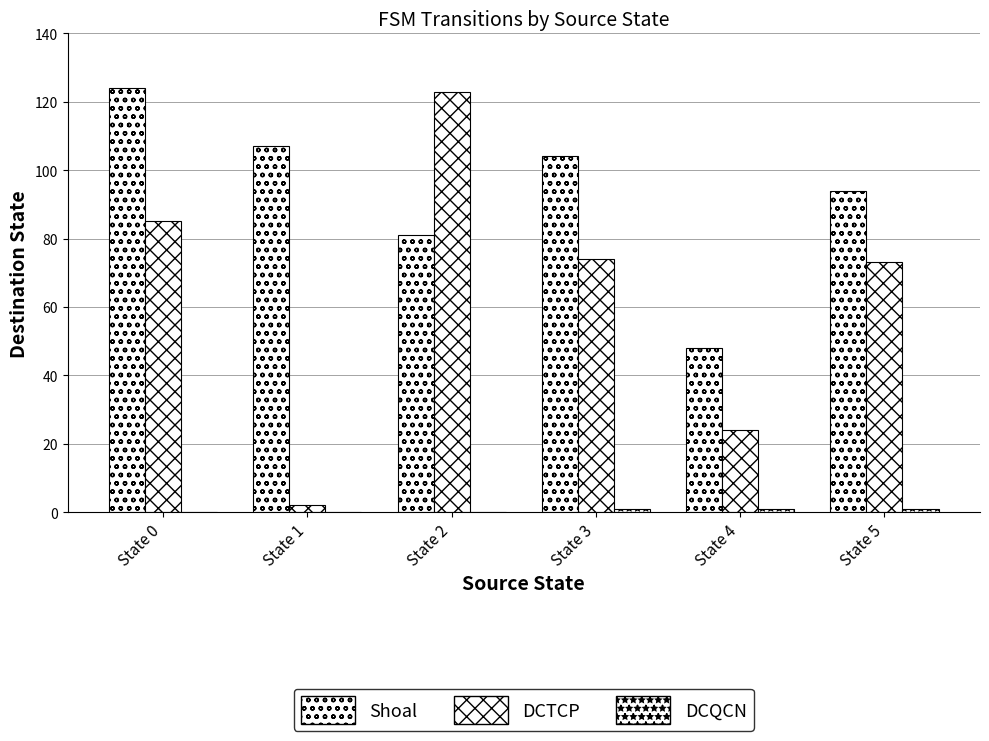

What is the difference between the highest and lowest values at State 5?

93